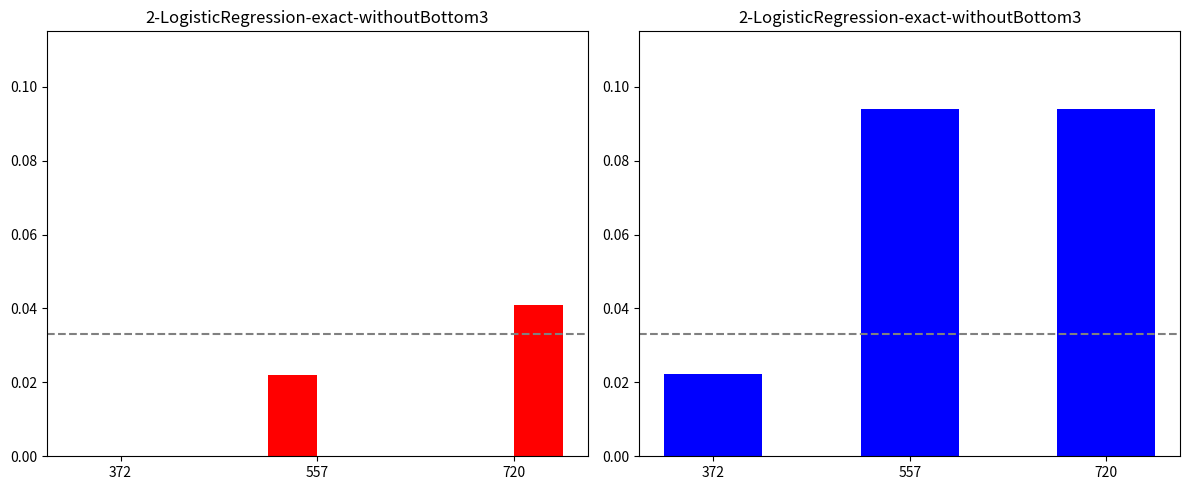

What is the spread (max minus min) of values at 720?

0.1